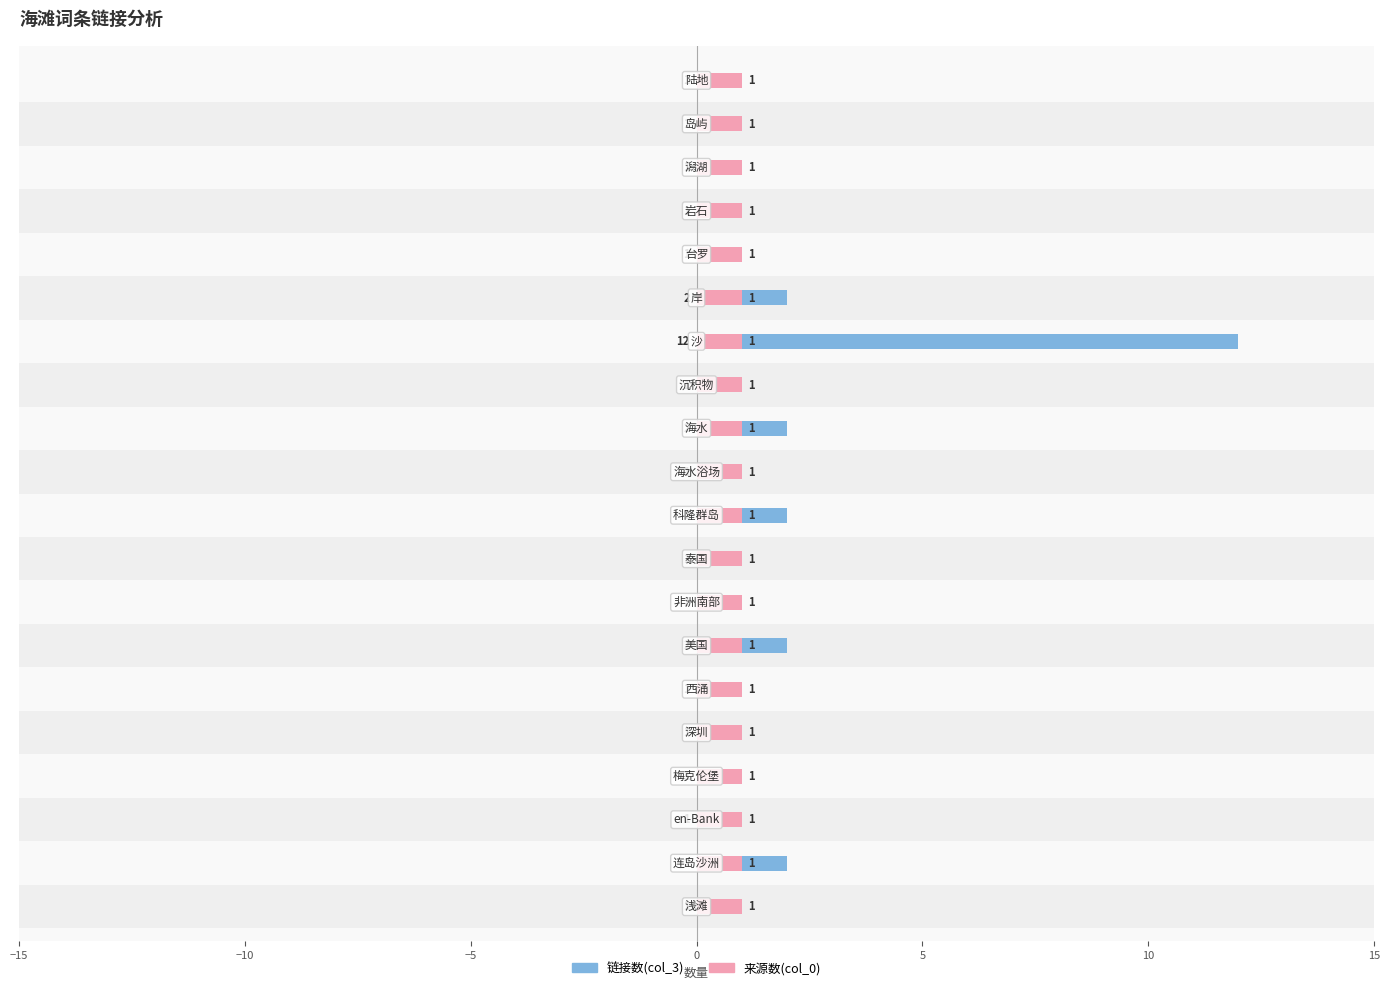

Read the 链接数(col_3) value at 9.

2.0